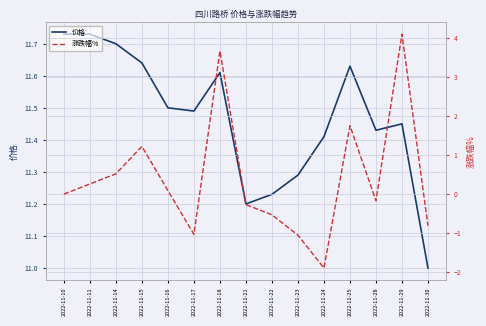

Between 2022-11-18 and 2022-11-17, which is larger?

2022-11-18